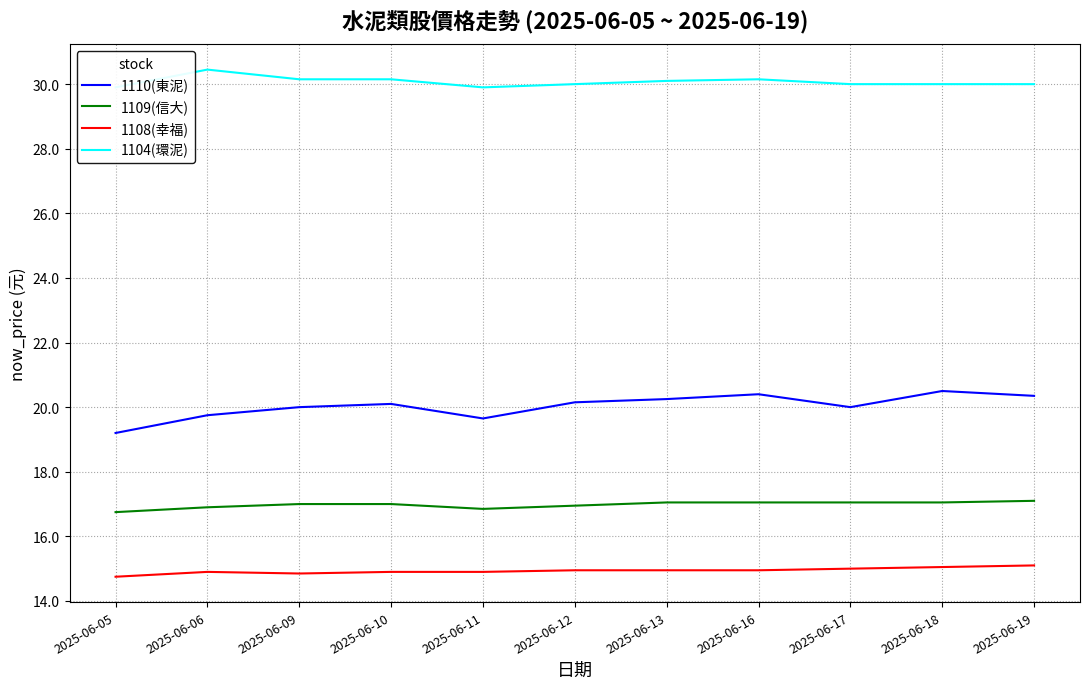

The value of 1108(幸福) at 2025-06-12 is 21.8. True or false?

False